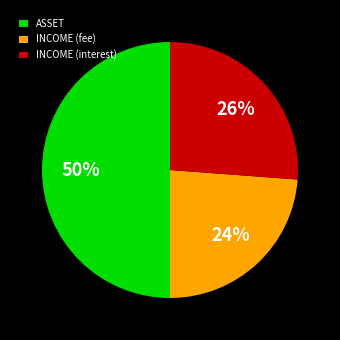

Do INCOME (interest) and ASSET together represent more than half of the pie?

Yes